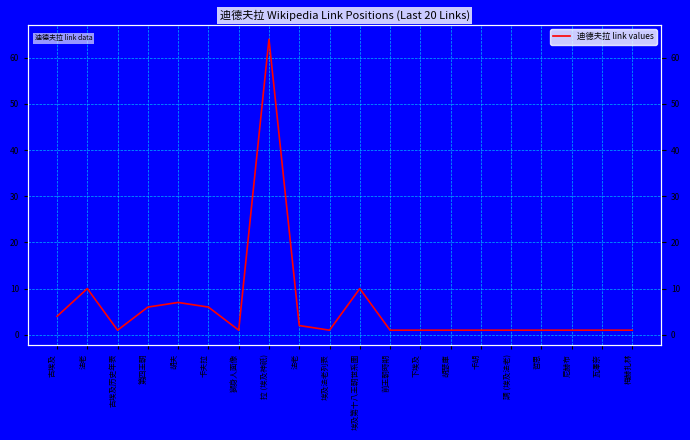

Is it true that the value at 古埃及历史年表 is 1?

False